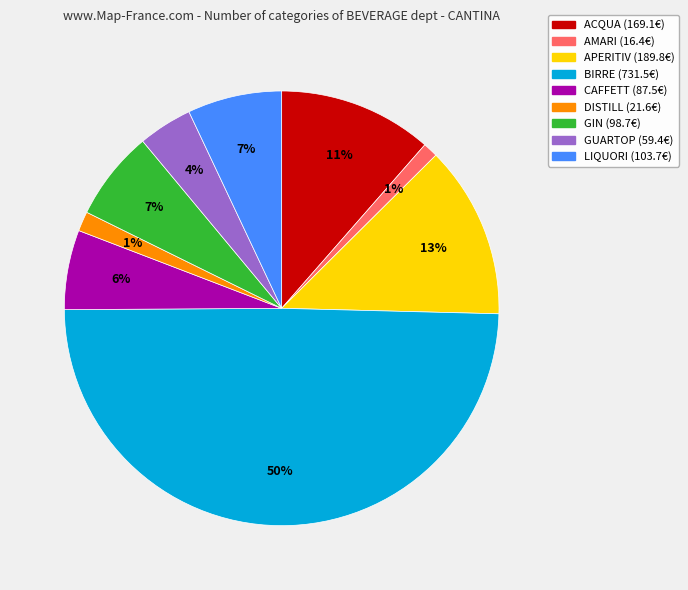

Do GUARTOP and GIN together represent more than half of the pie?

No